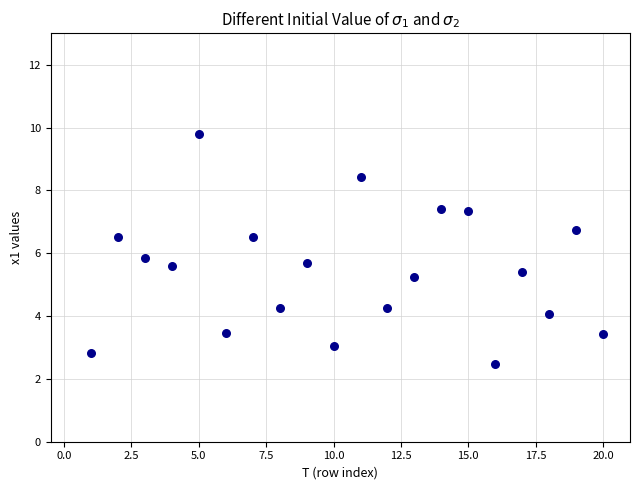

What Y value in the scatter plot is closest to 6?

5.8